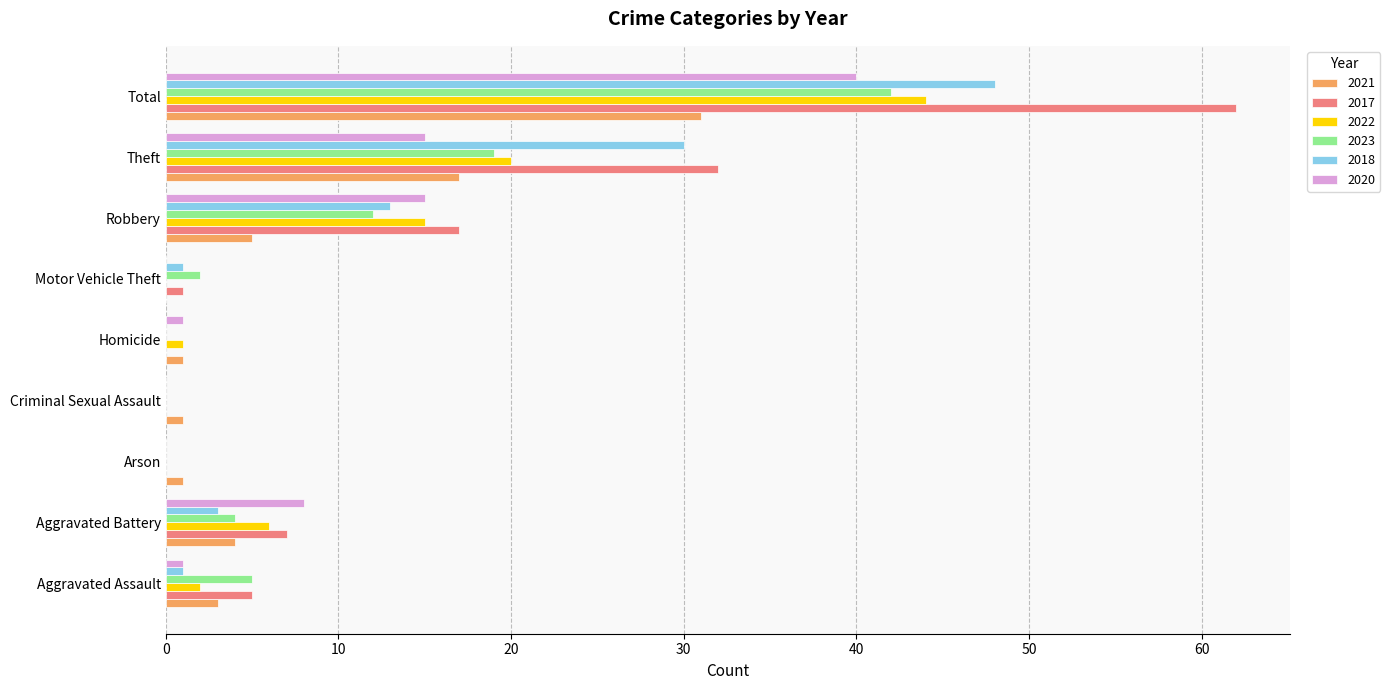

True or false: 2021 has a value of 6 at Aggravated Battery.

False